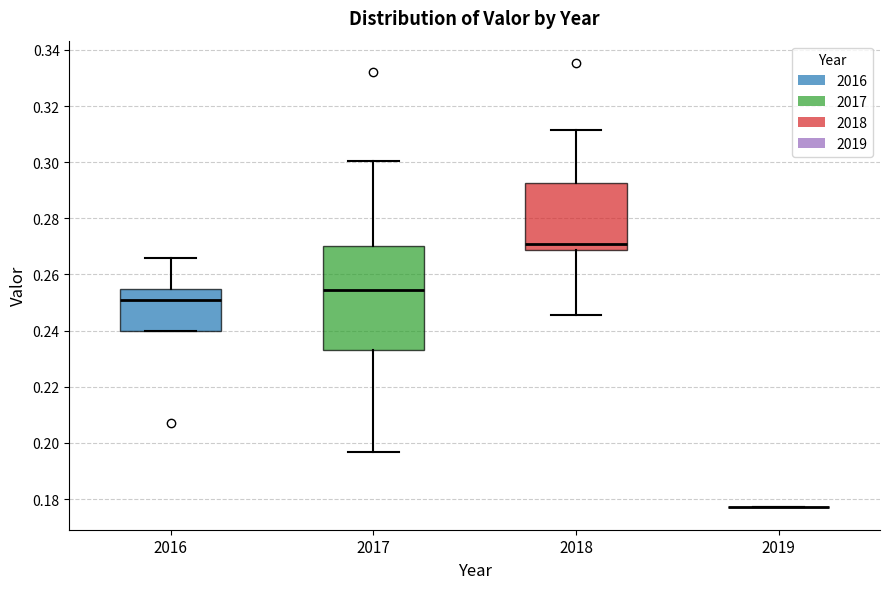

Reading left to right, read every box against the y-axis: the position of its median line, the range the box covers, and the ends of its whiskers. The values are not printed on the chart, so give them approximately, as read against the axis.

2016: median 0.252, box 0.240 to 0.254, whiskers 0.240 to 0.266
2017: median 0.254, box 0.234 to 0.270, whiskers 0.196 to 0.300
2018: median 0.270, box 0.268 to 0.292, whiskers 0.246 to 0.312
2019: box collapsed to a line at 0.178, whiskers 0.178 to 0.178